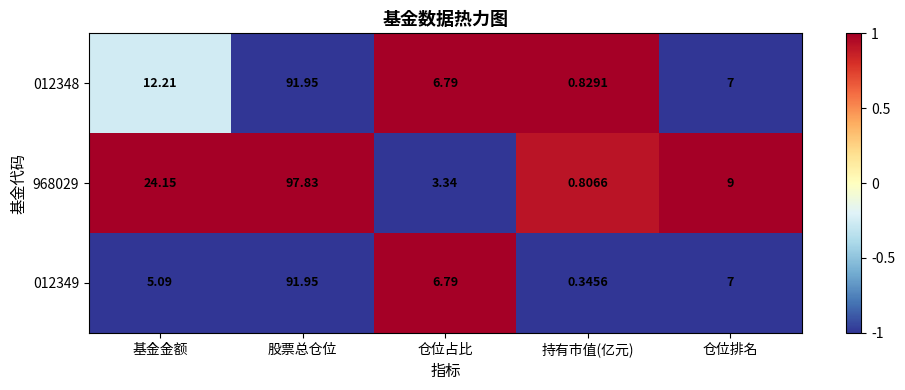

What is the total value across all series at 基金金额?

41.5